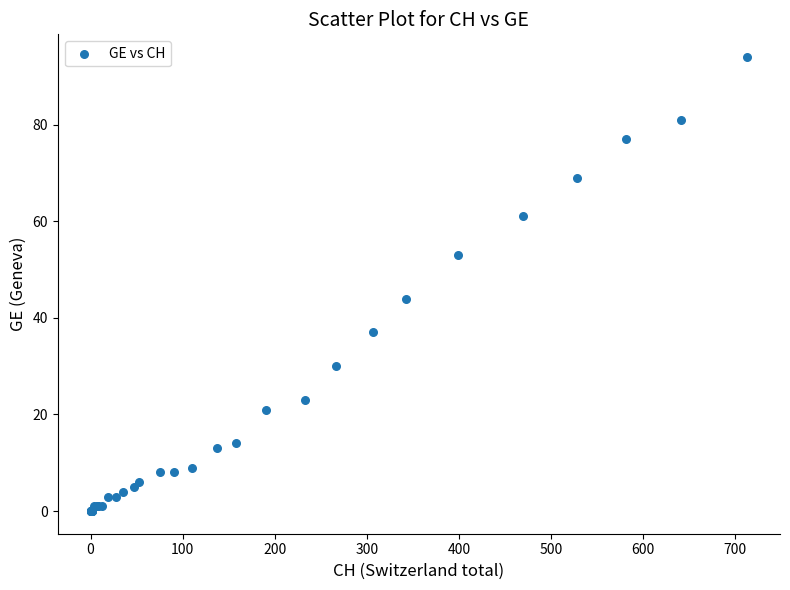

What Y value in the scatter plot is closest to 47?

44